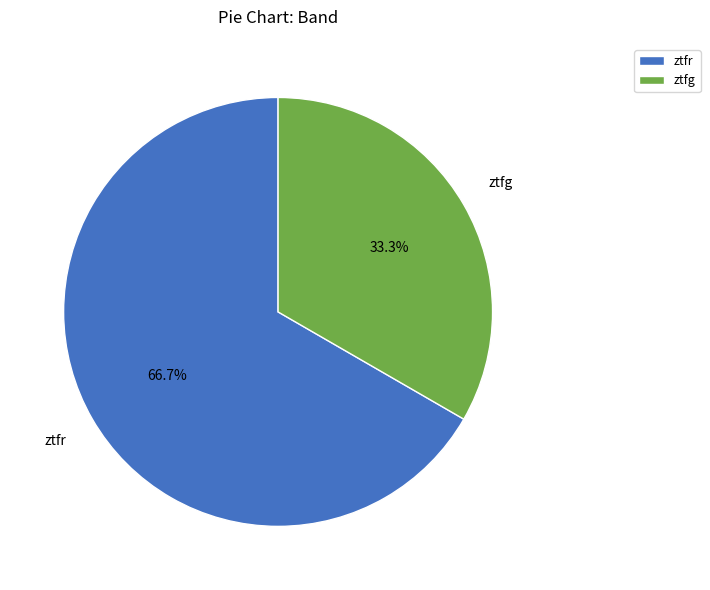

Which slice is the smallest?

ztfg